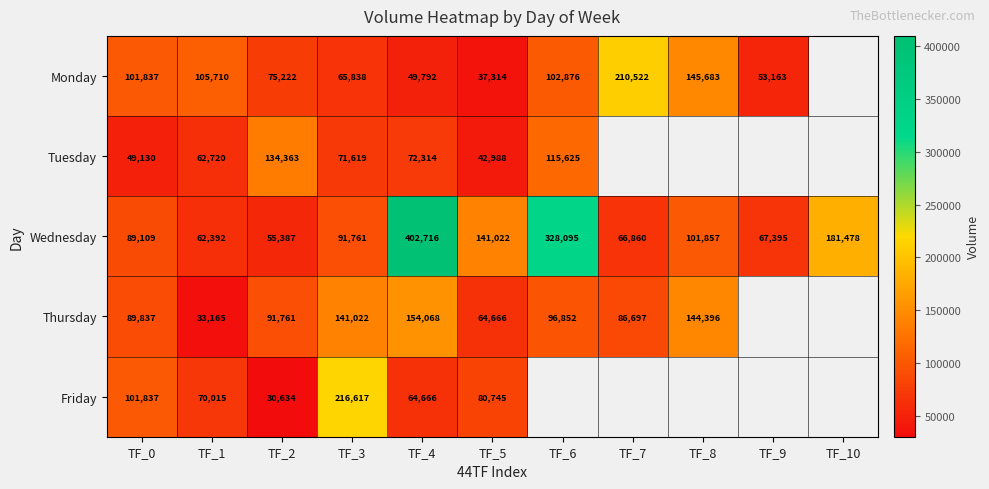

Between TF_3 and TF_4, which series saw the biggest shift?

Wednesday